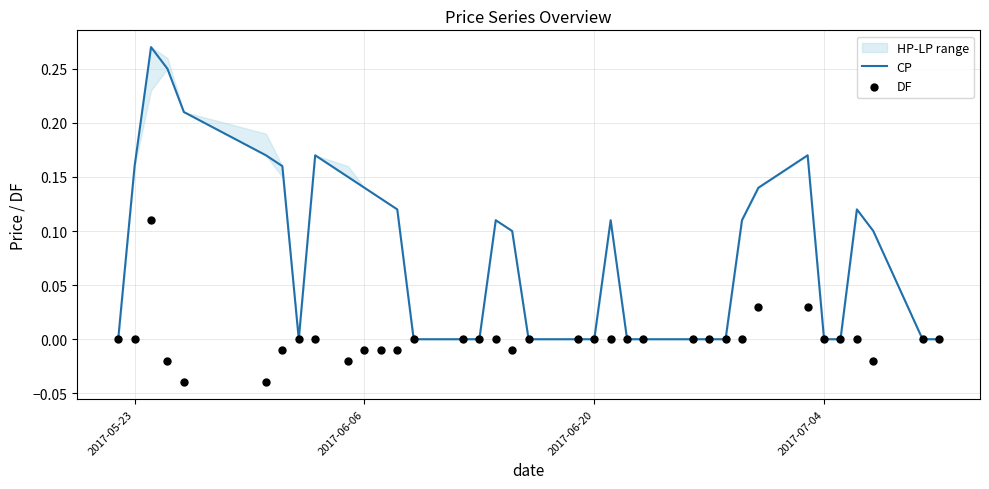

Which series reaches the maximum Y coordinate?

CP